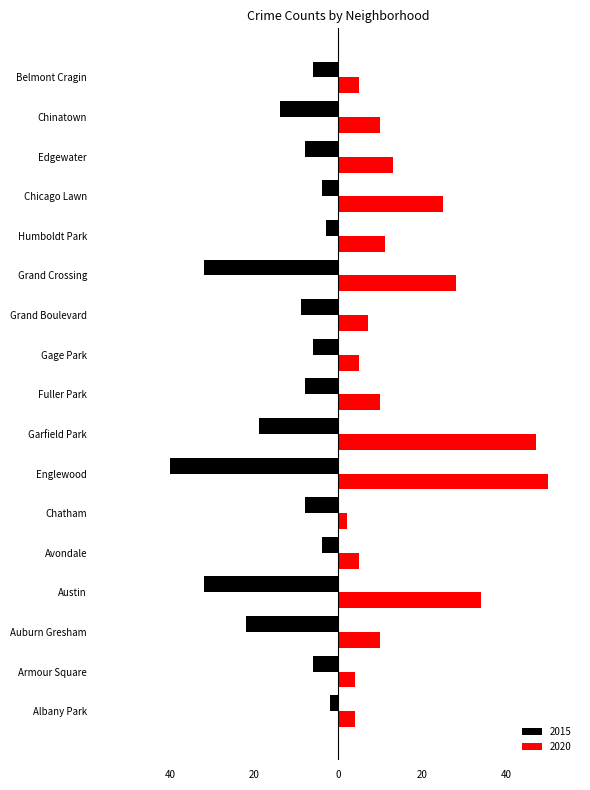

What are all the series names shown in the legend?

2015, 2020